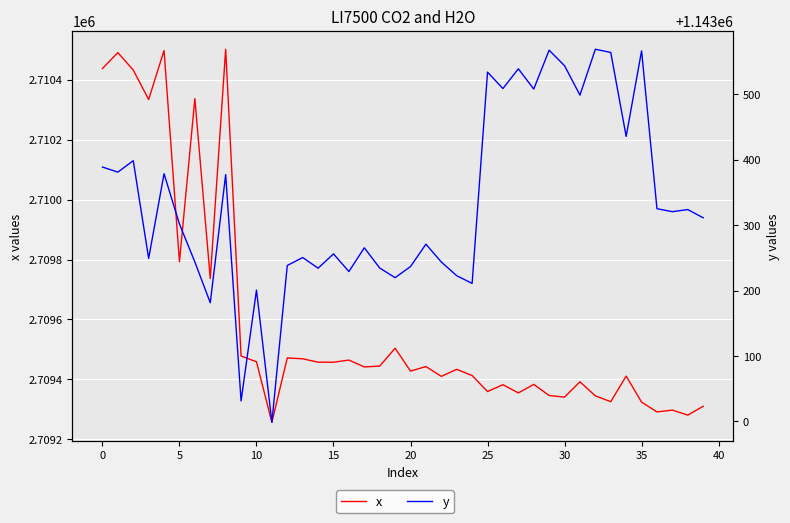

Which category has the lowest value across all series?

11